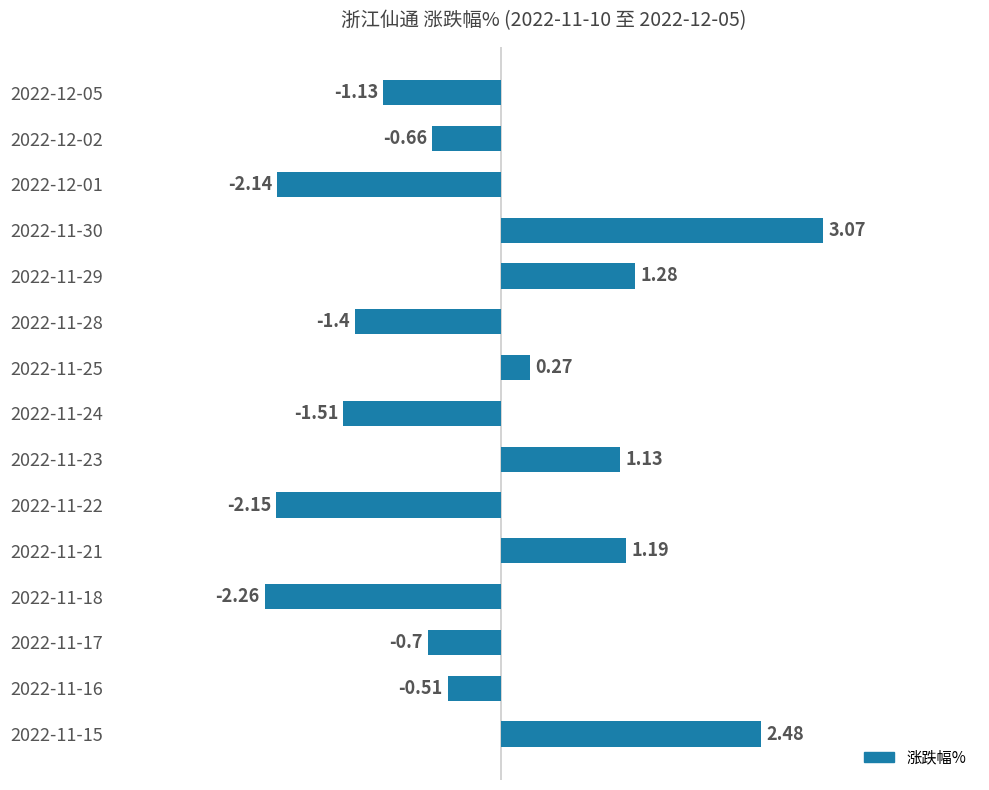

What is the change in value from 2022-11-25 to 2022-11-15?

+2.2